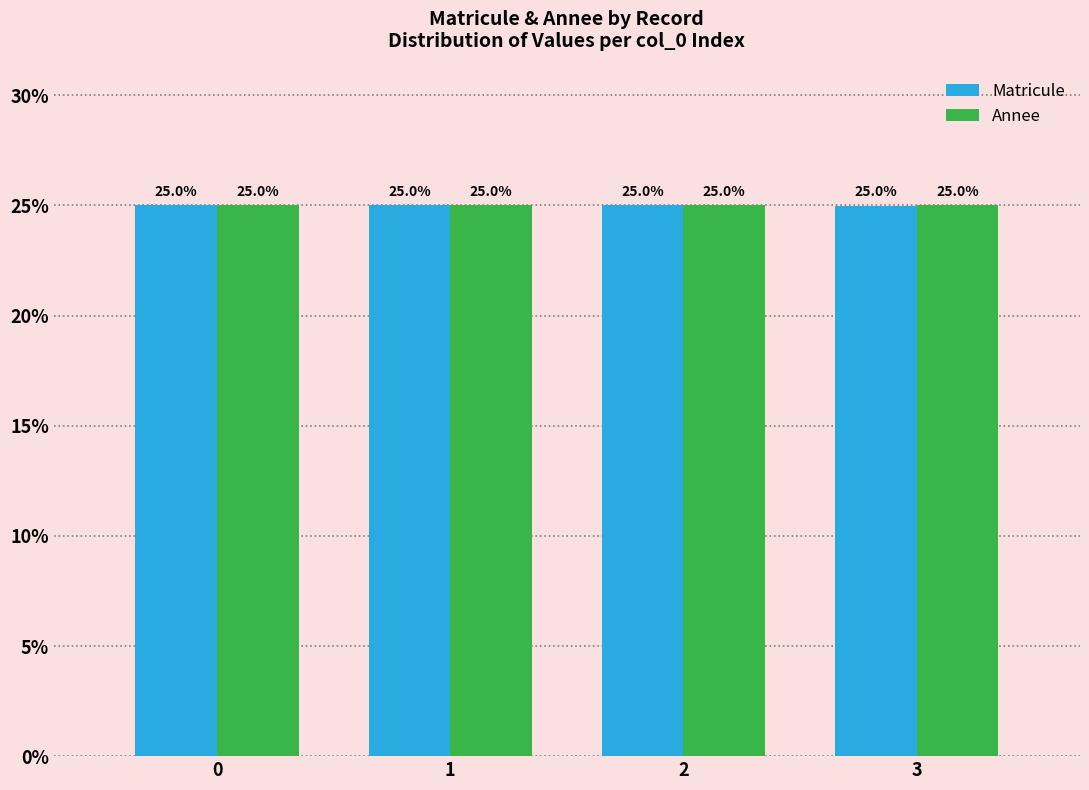

Which category has the lowest value in the Matricule series?

3